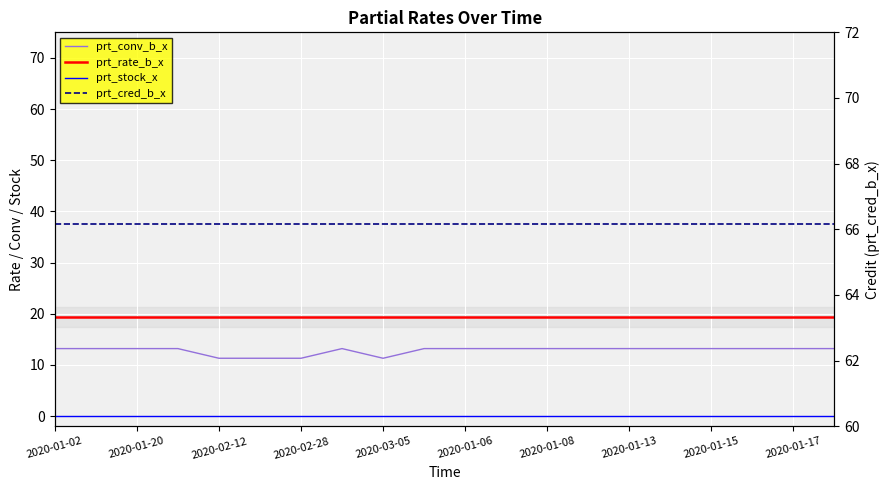

What is the sum of the prt_cred_b_x values at 2020-01-17 and 2020-02-28?

132.3